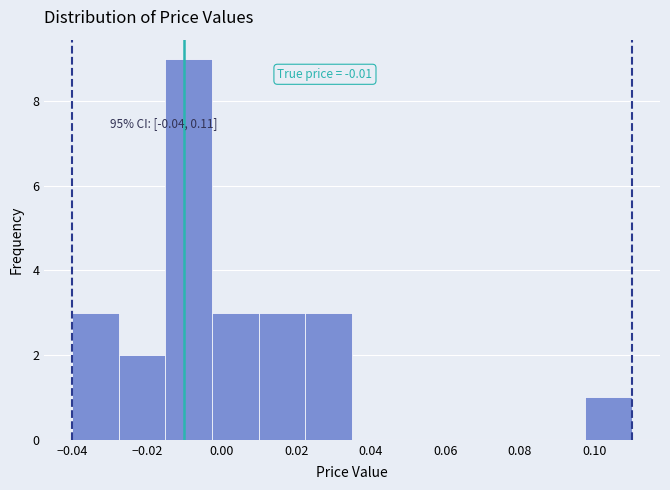

Which range on the x-axis has the tallest bar?

-0.014 to -0.002